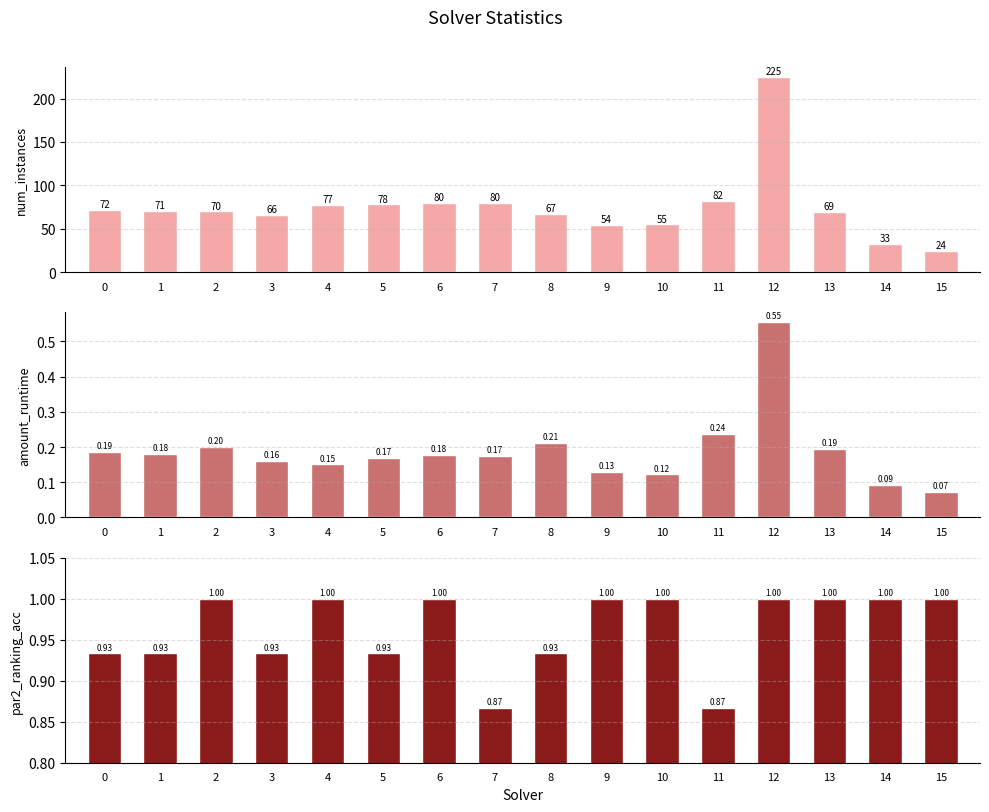

What is the highest value of the par2_ranking_acc series?

1.0